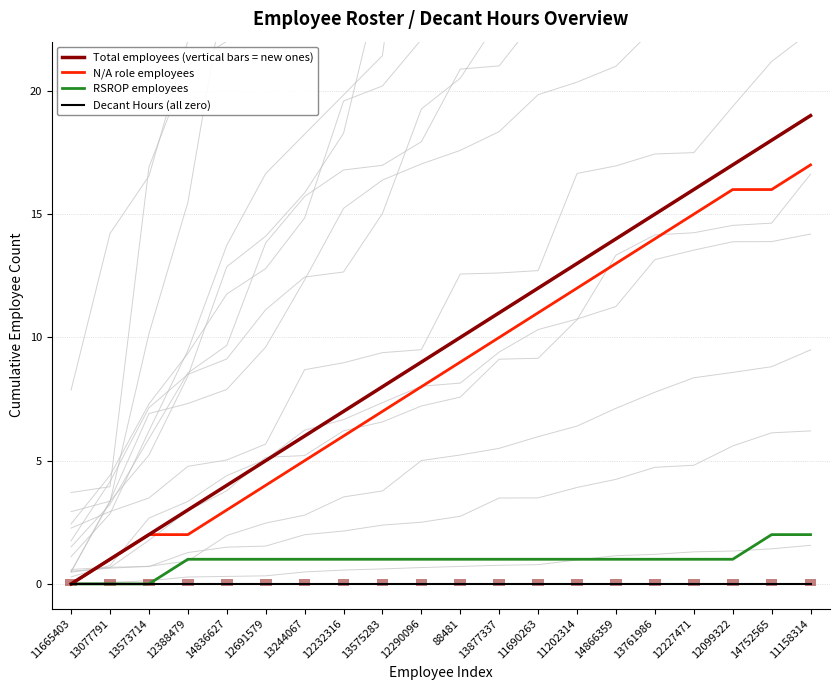

Which series has the largest total across all categories?

Total employees (vertical bars = new ones)